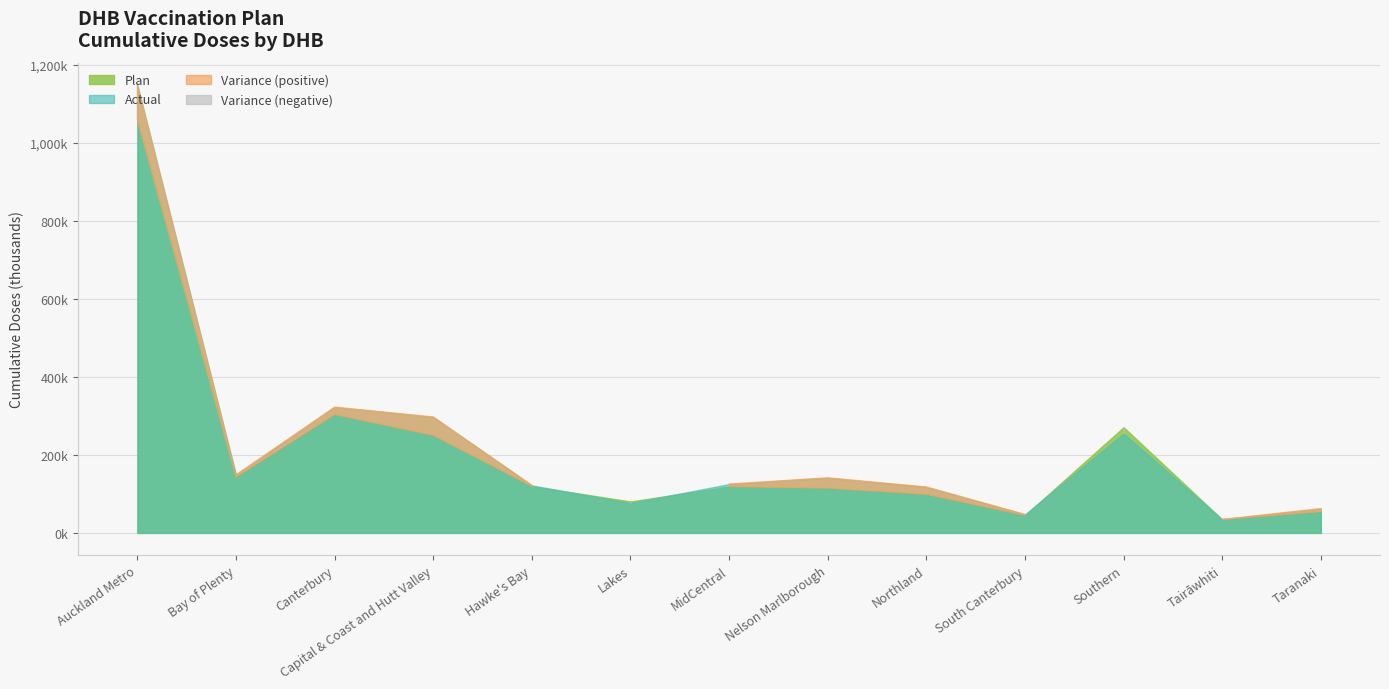

How many interior local valleys does the Variance series have?

3